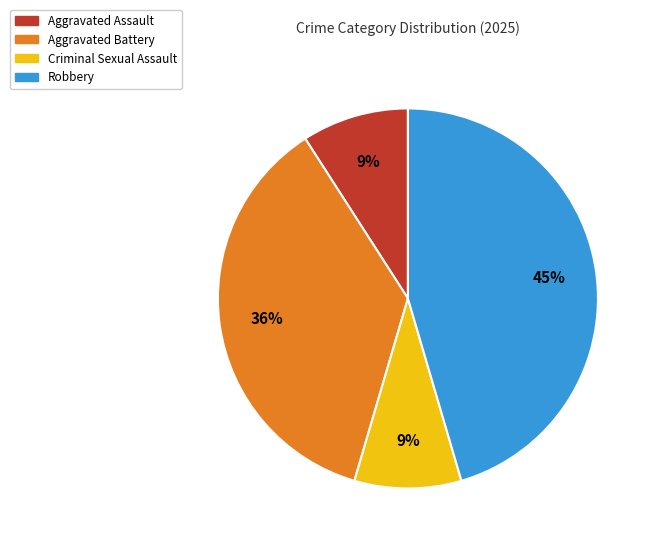

To the nearest percent, what portion does Aggravated Assault represent?

9%